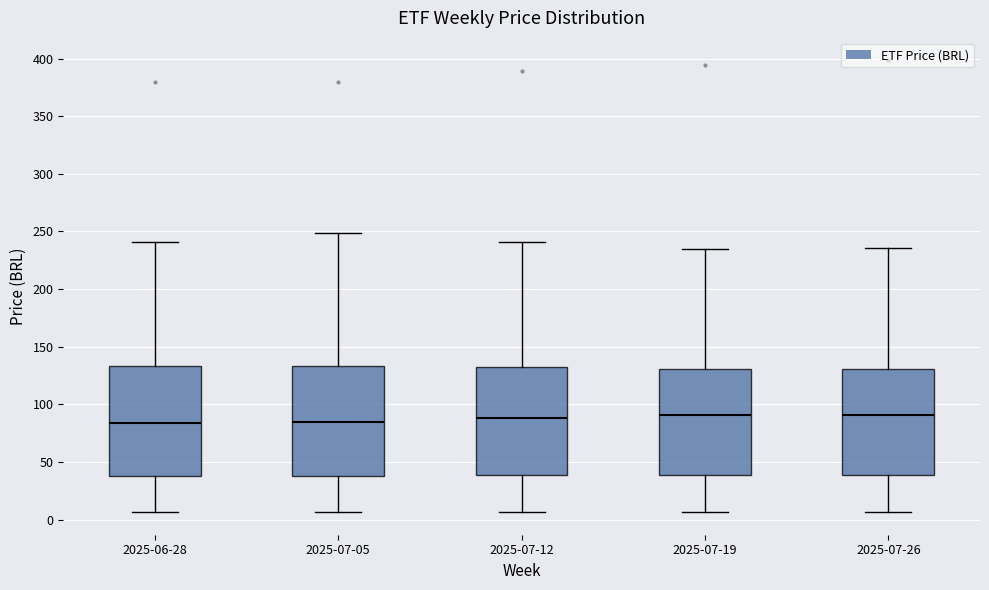

Reading left to right, read every box against the y-axis: the position of its median line, the range the box covers, and the ends of its whiskers. The values are not printed on the chart, so give them approximately, as read against the axis.

2025-06-28: median 85, box 40 to 135, whiskers 5 to 240
2025-07-05: median 85, box 40 to 135, whiskers 5 to 250
2025-07-12: median 90, box 40 to 135, whiskers 5 to 240
2025-07-19: median 90, box 40 to 130, whiskers 5 to 235
2025-07-26: median 90, box 40 to 130, whiskers 5 to 235